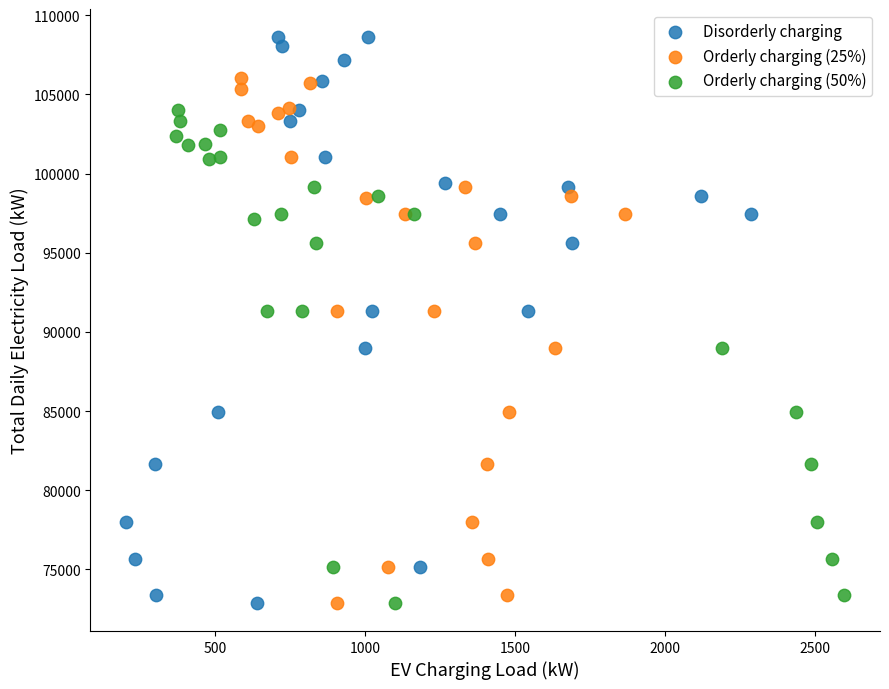

Which series has the largest Y range (max minus min)?

Disorderly charging